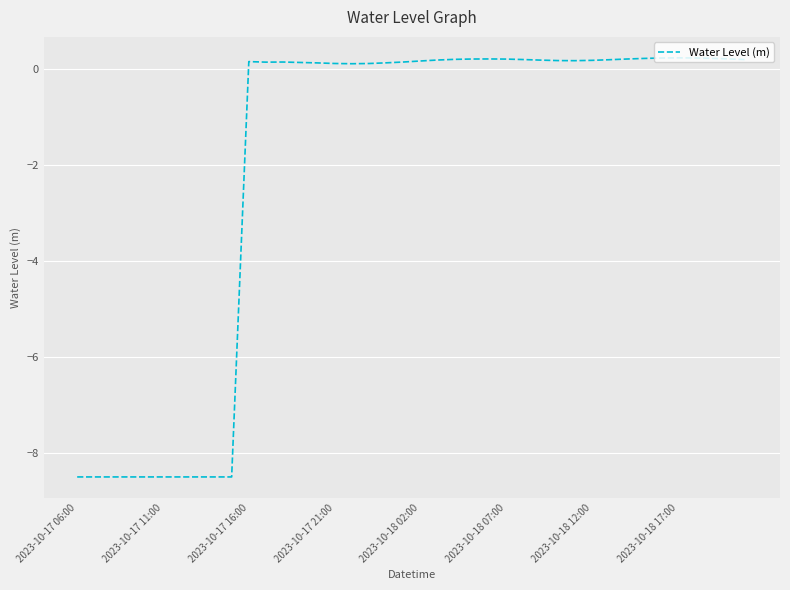

True or false: the data has more than 2 interior local peaks.

True